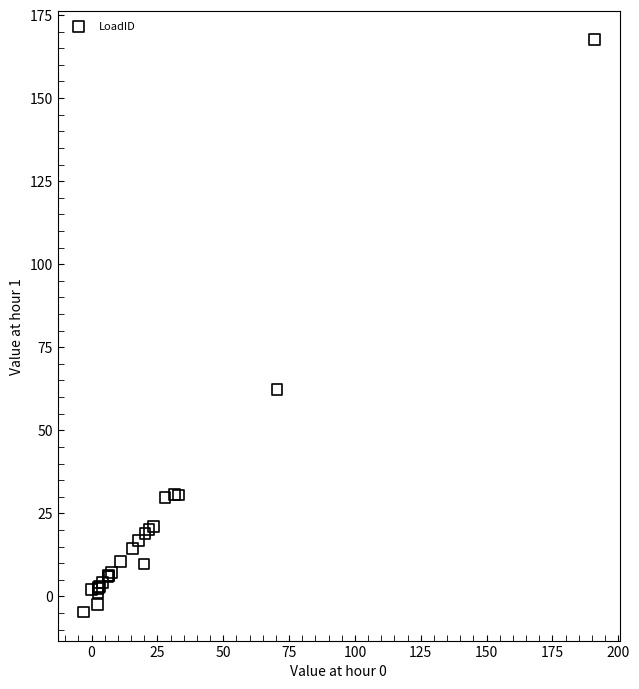

What Y value in the scatter plot is closest to 81?

62.2